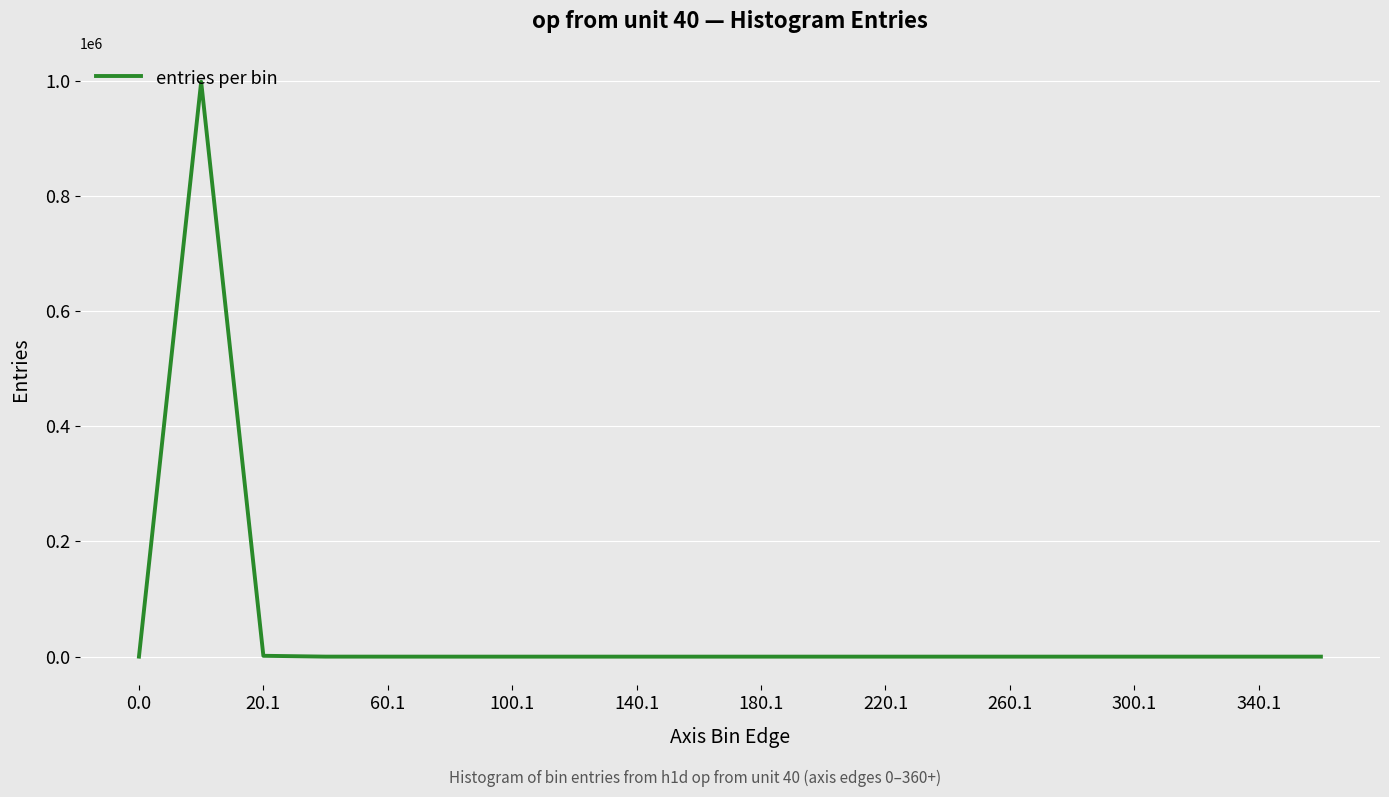

What is the difference between the second highest and minimum values?

1476